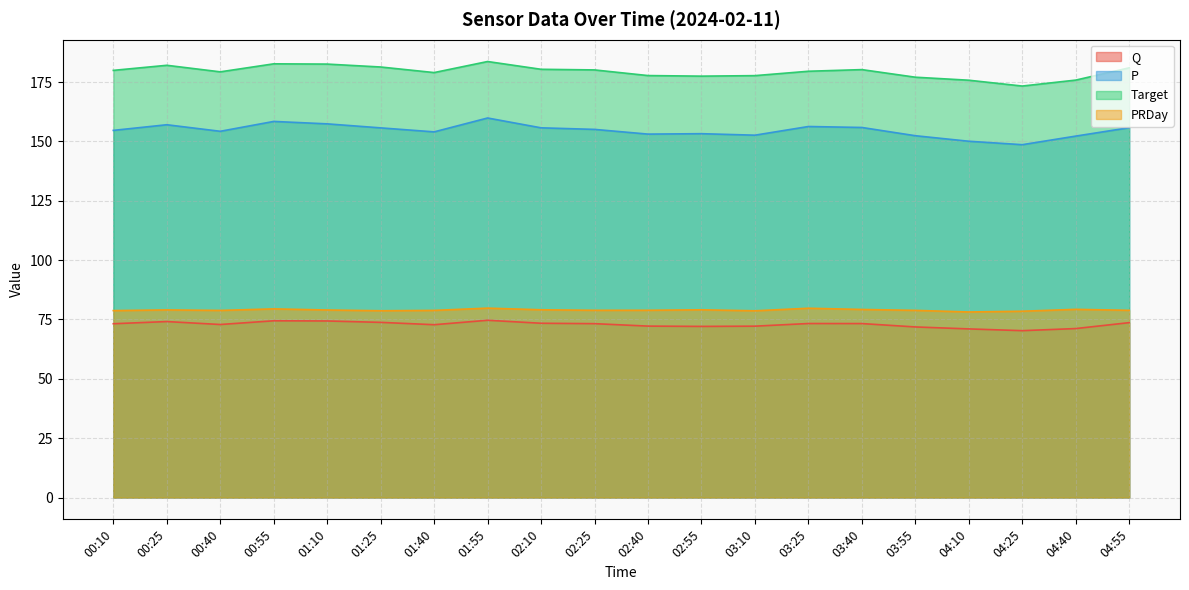

What position from the left is 02:55?

12